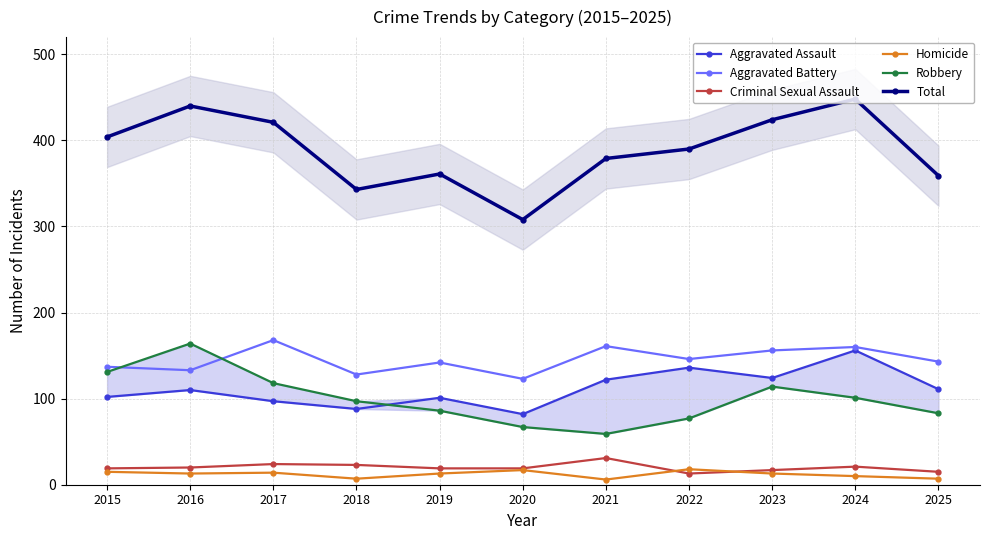

Which category has the highest value across all series?

2024